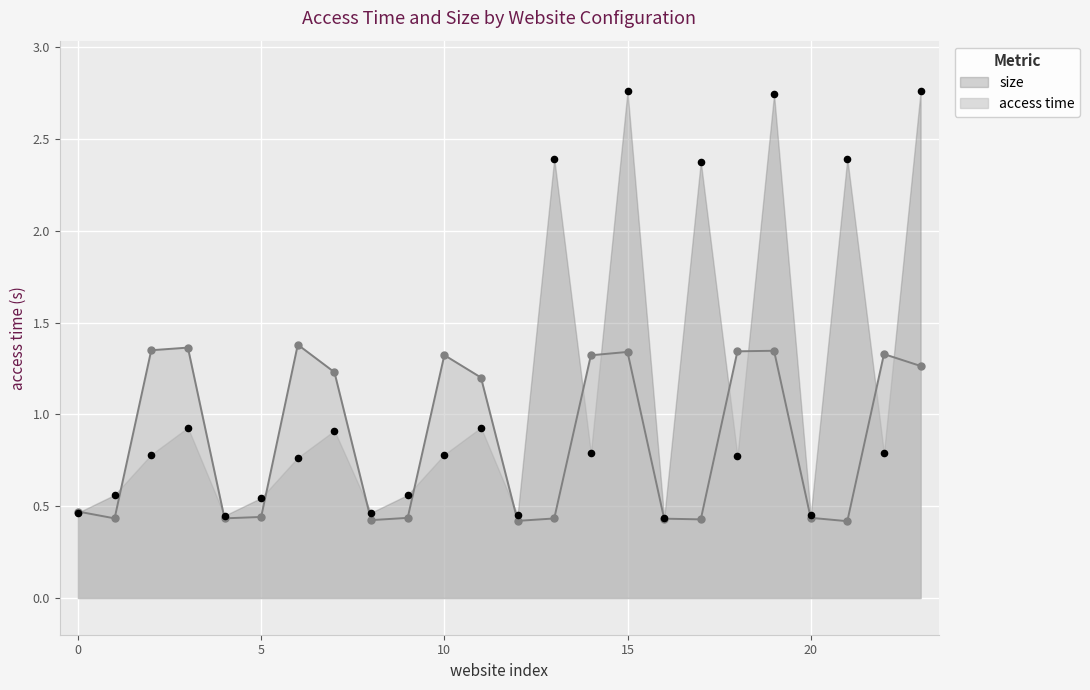

Which series has the largest total across all categories?

size